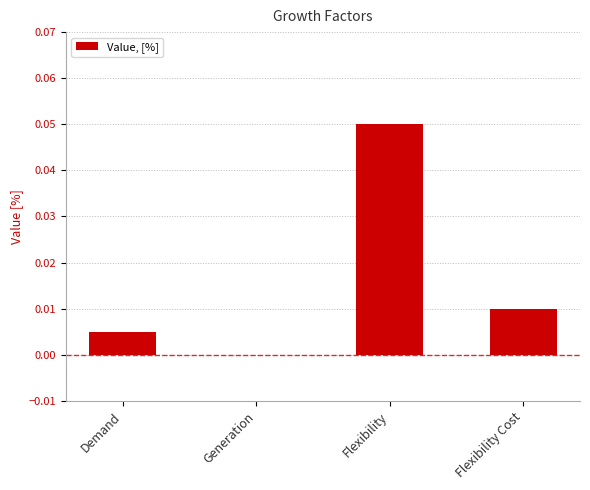

True or false: the data shows 0.0 at Demand.

True